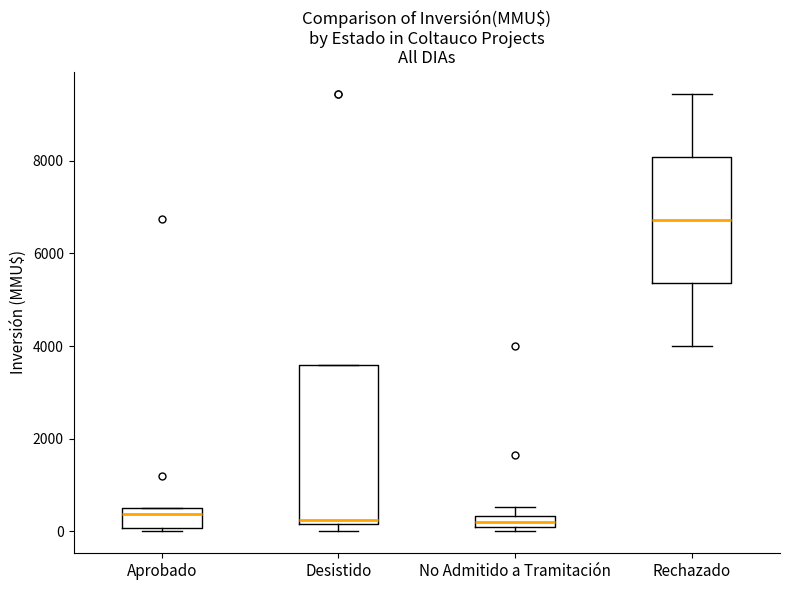

Which box is the tallest, from its lower edge to its upper edge?

Desistido